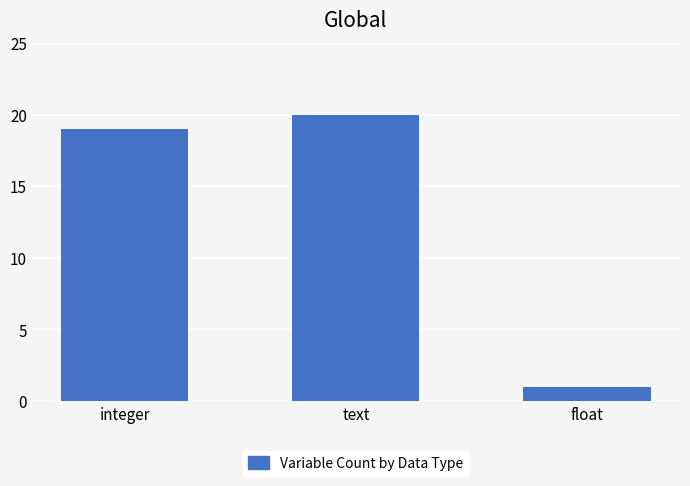

What is the difference between the values at text and integer?

1